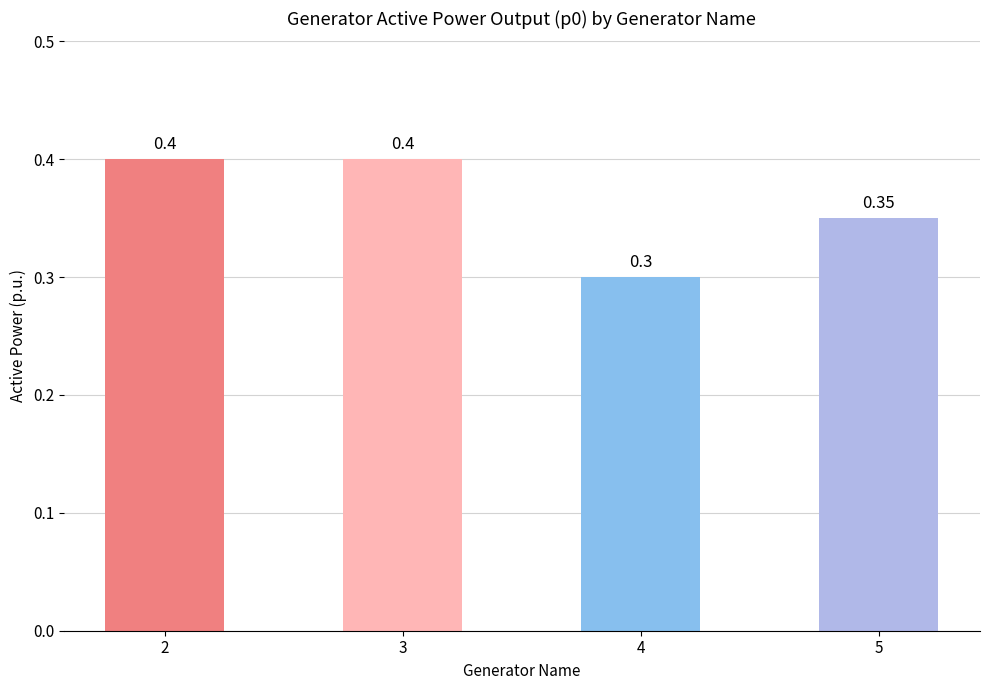

Between 5 and 3, which is larger?

3